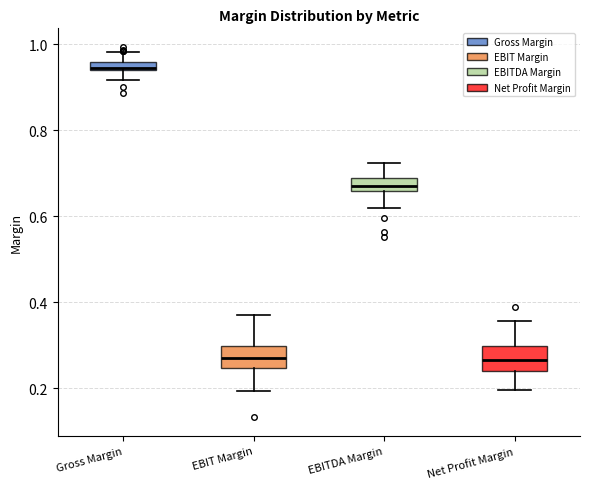

Which box has the highest median line?

Gross Margin